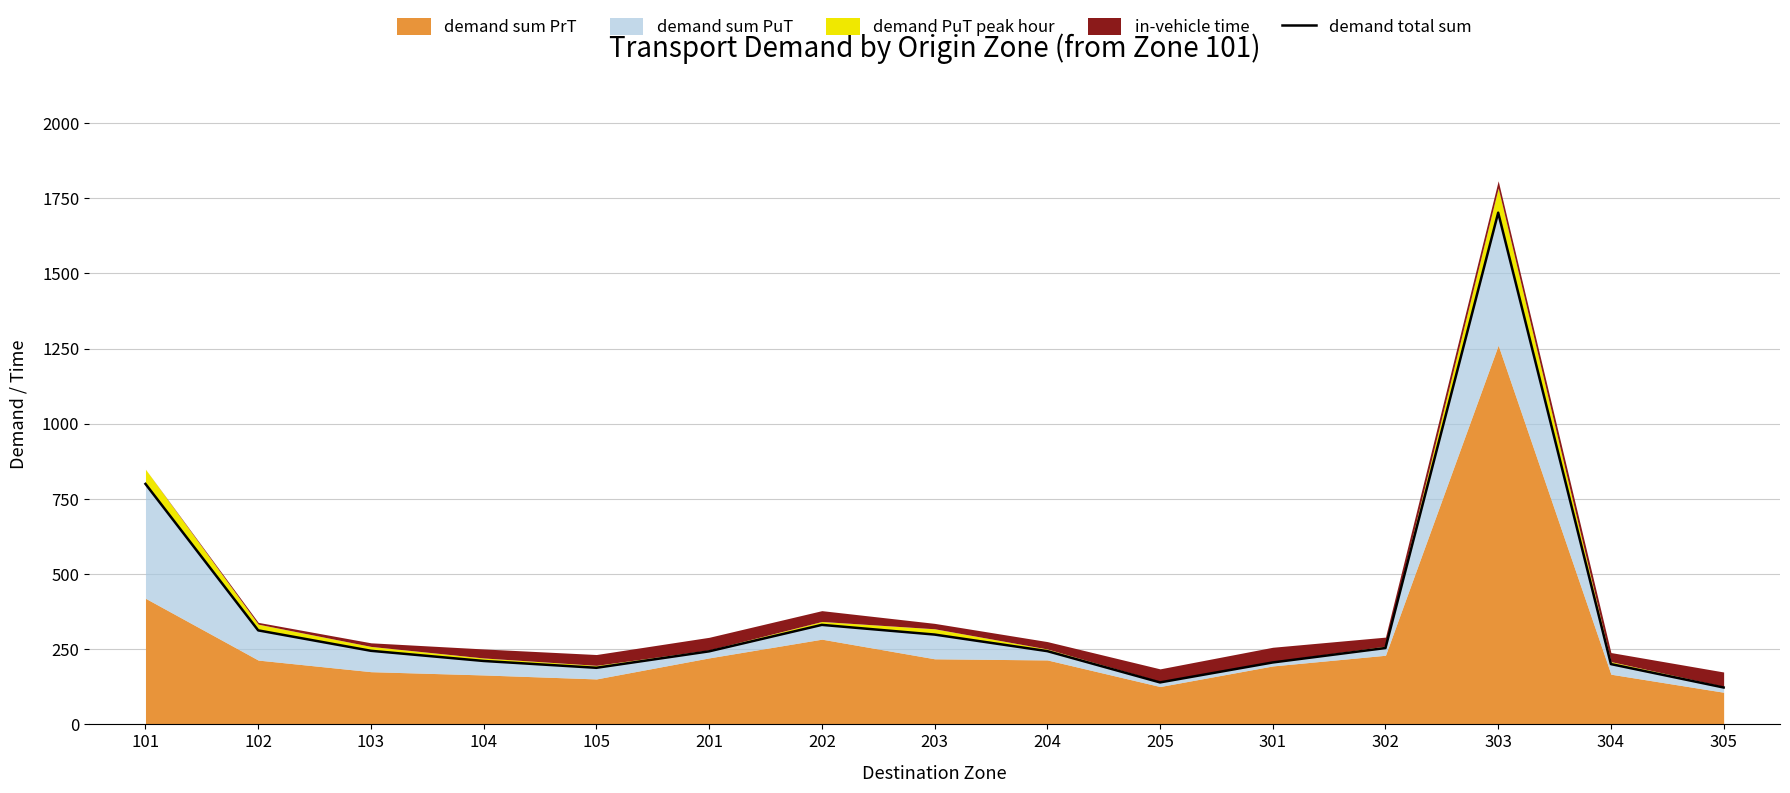

List the labels in order of value, smallest first.

305, 205, 105, 304, 301, 104, 201, 204, 103, 302, 203, 102, 202, 101, 303